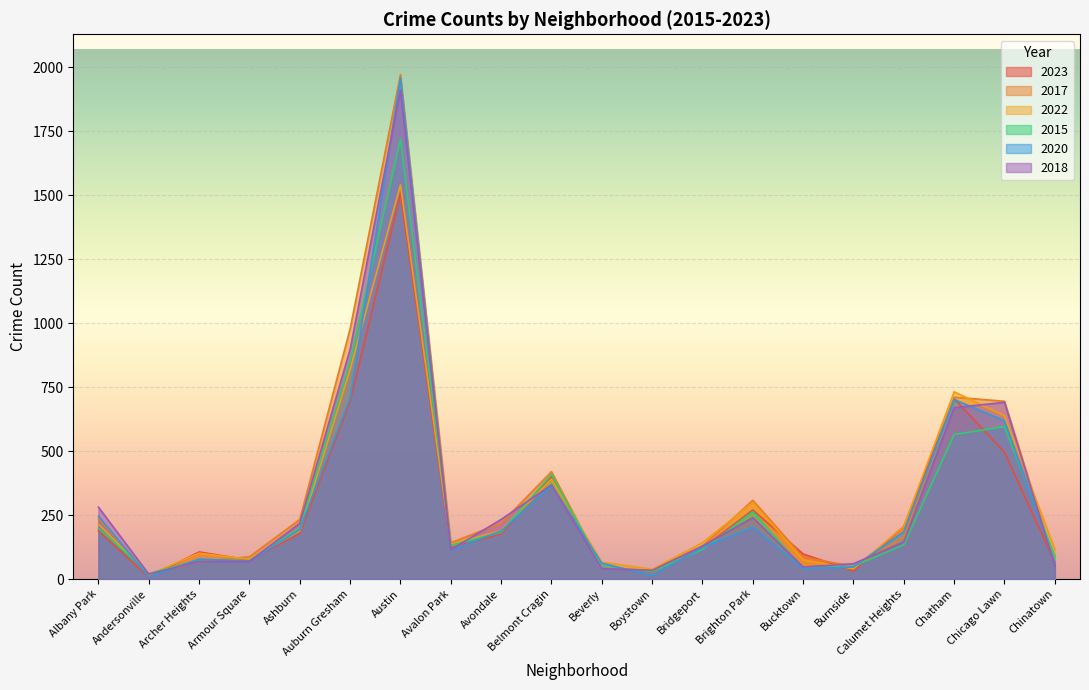

After their last crossing, which series has the higher values: 2023 or 2018?

2023